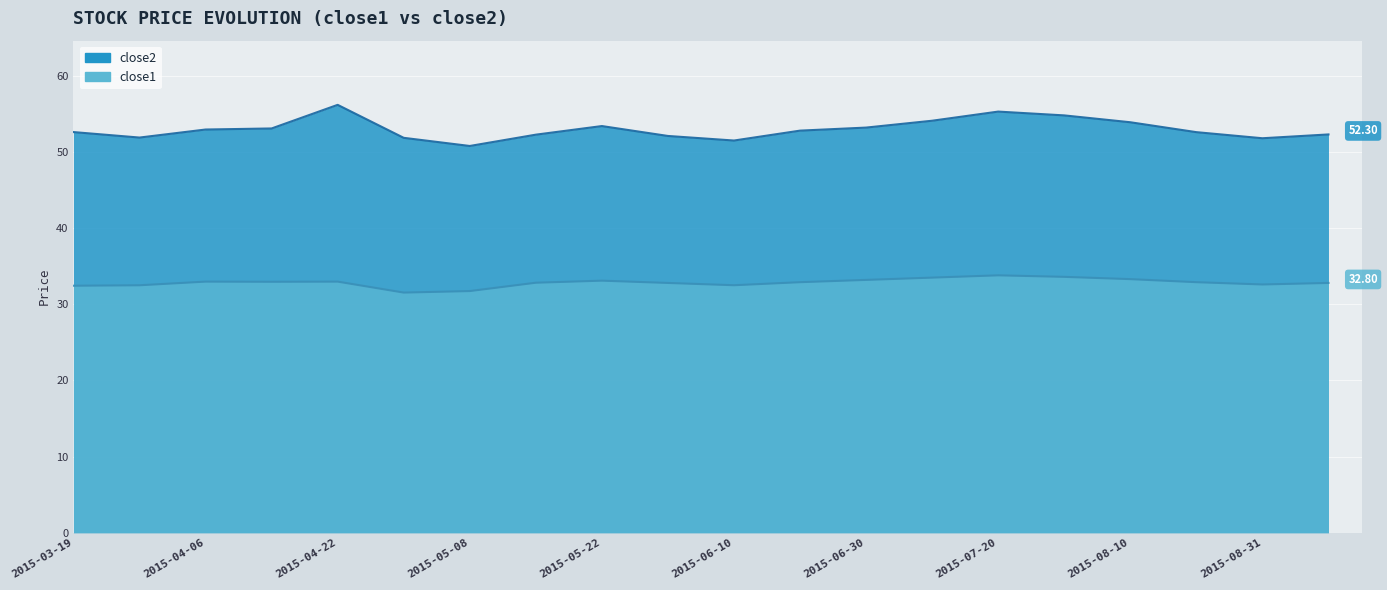

At which category does close2 reach its first local peak?

2015-04-22